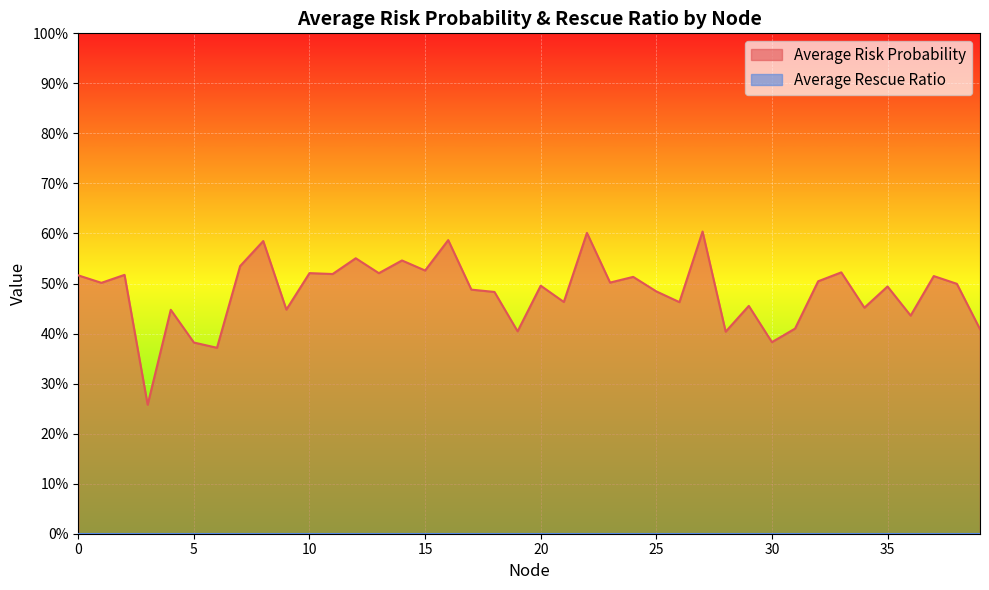

What value does the data have at 39?

0.4